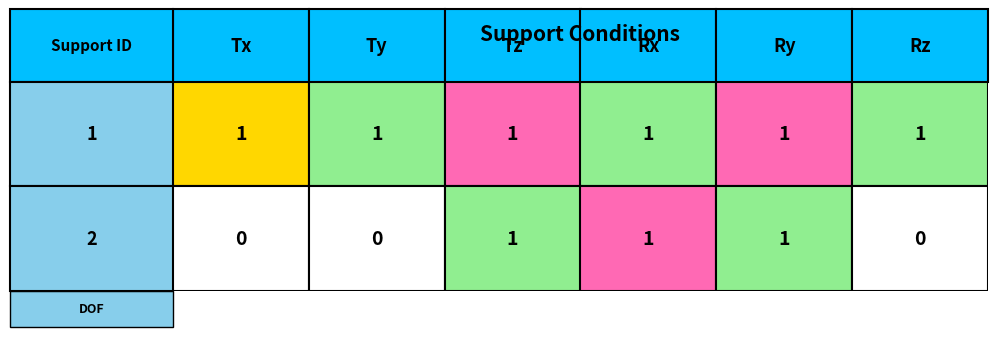

How many values in the 2 series are below 1?

3